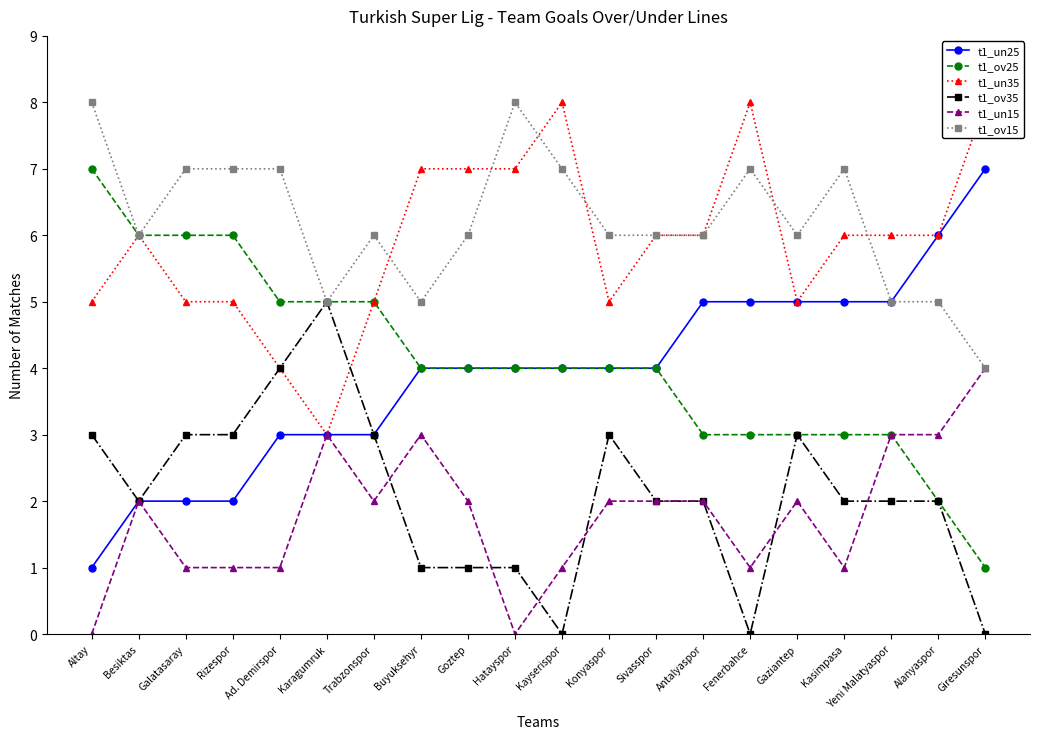

How many data points in t1_un35 are less than 6?

8